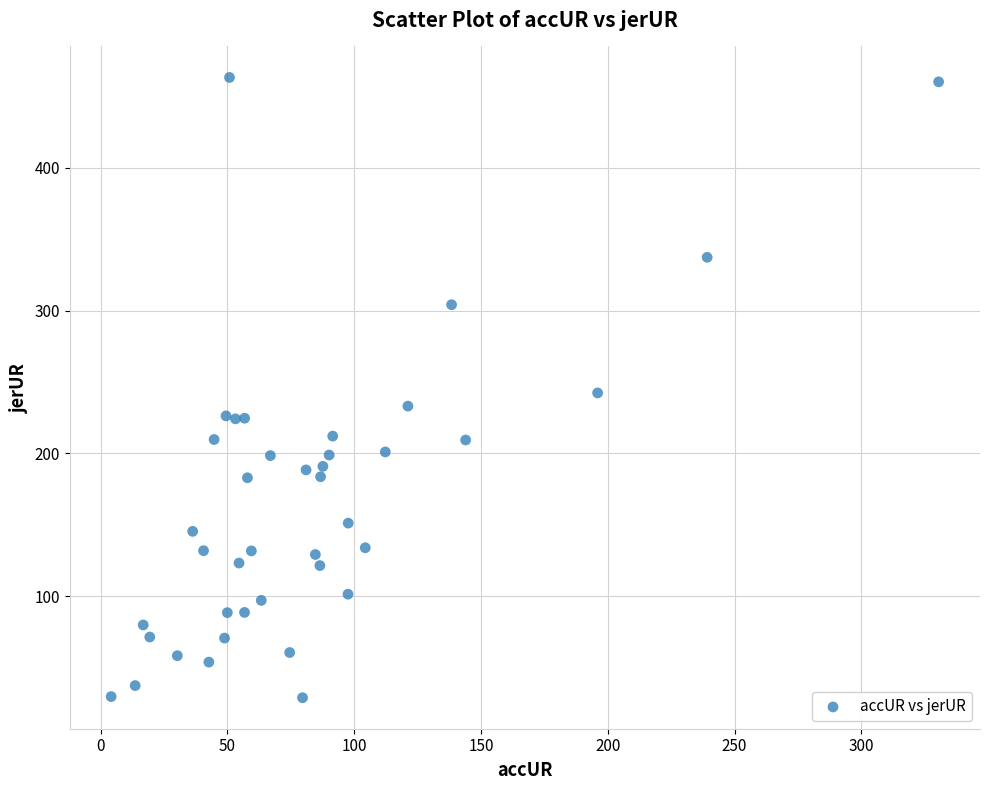

What is the range of Y values (max minus min)?

434.1